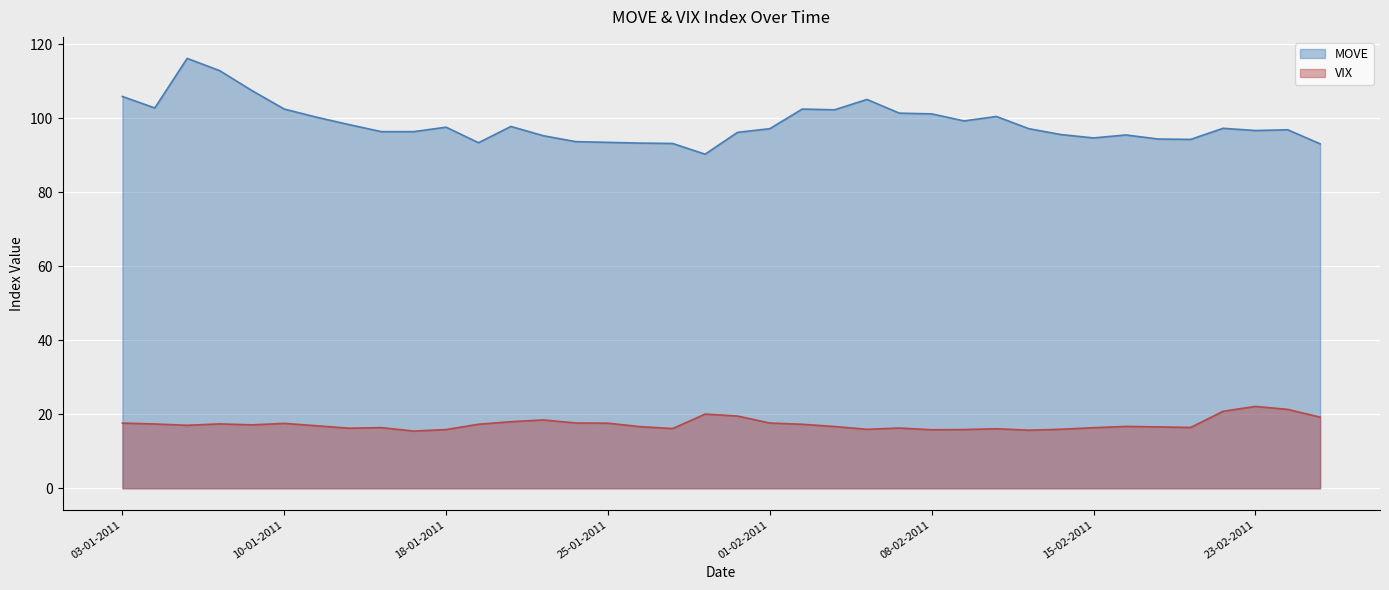

At which category does VIX reach its first local peak?

06-01-2011